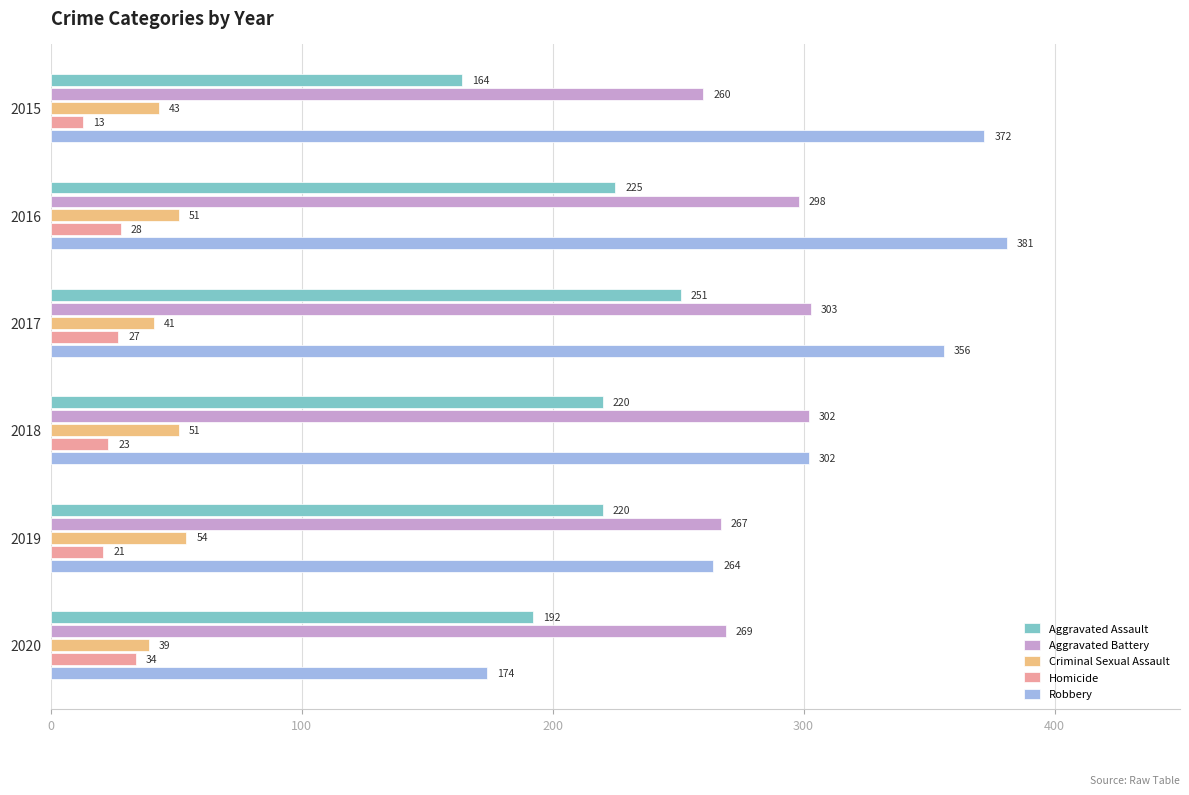

What is the difference between the second highest and second lowest values in the Aggravated Battery series?

35